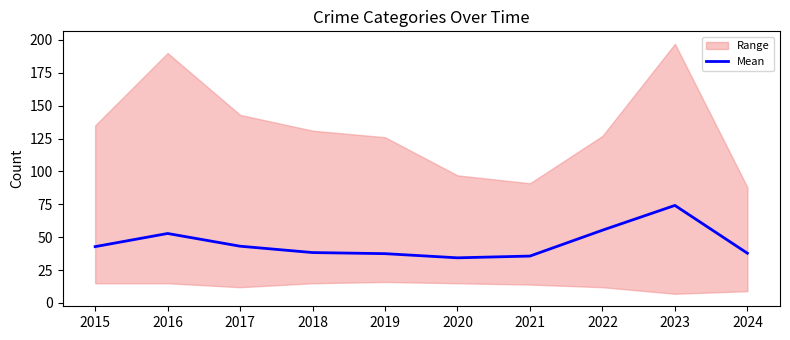

List the labels in order of value, smallest first.

2020, 2021, 2019, 2024, 2018, 2015, 2017, 2016, 2022, 2023